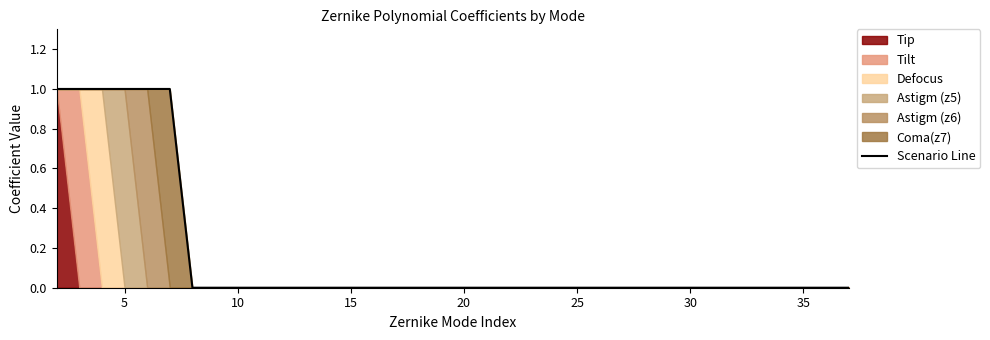

How many positive values are there?

6